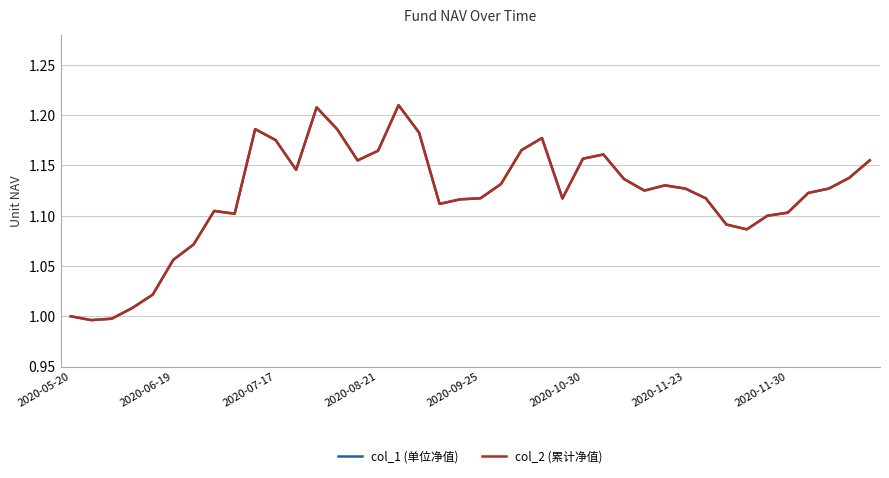

True or false: col_1 (单位净值) and col_2 (累计净值) intersect in this chart.

False